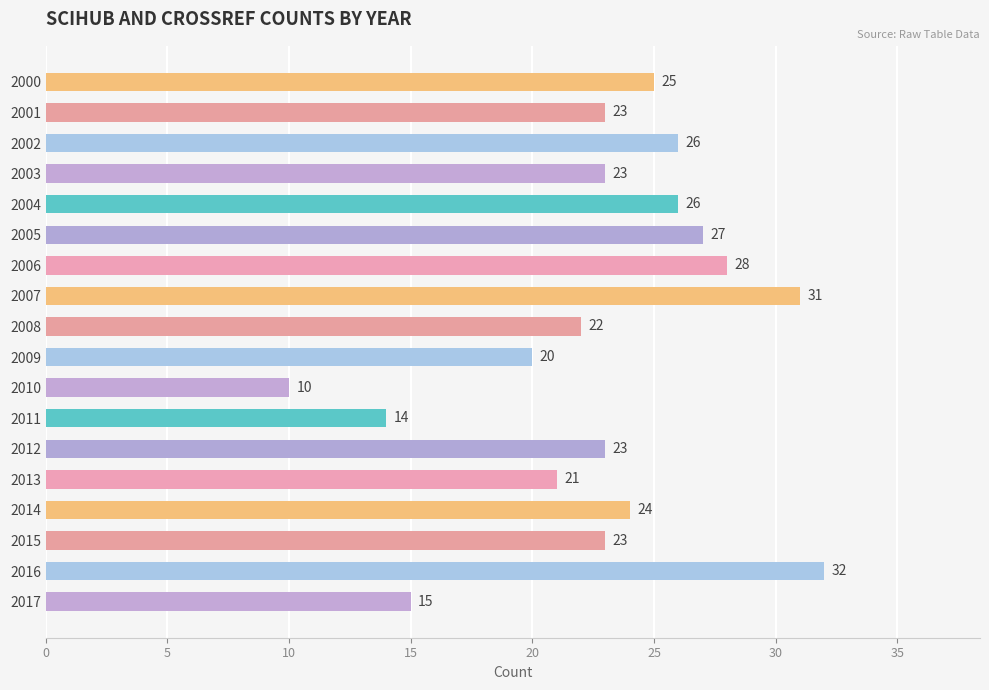

Which label corresponds to the smallest value in the chart?

2010